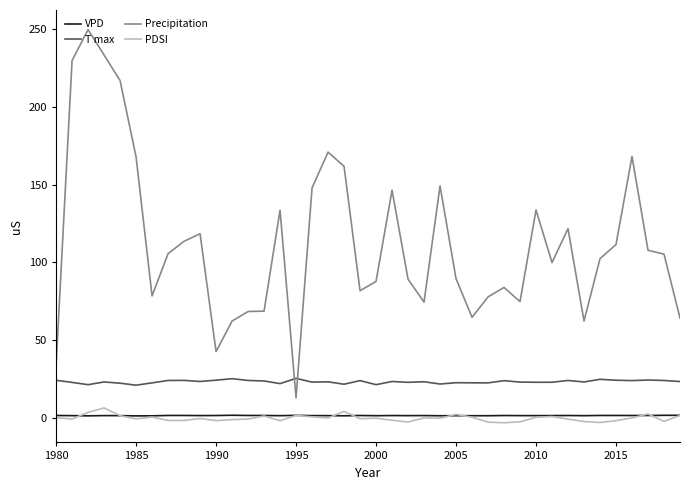

True or false: T max and VPD cross at least once.

False